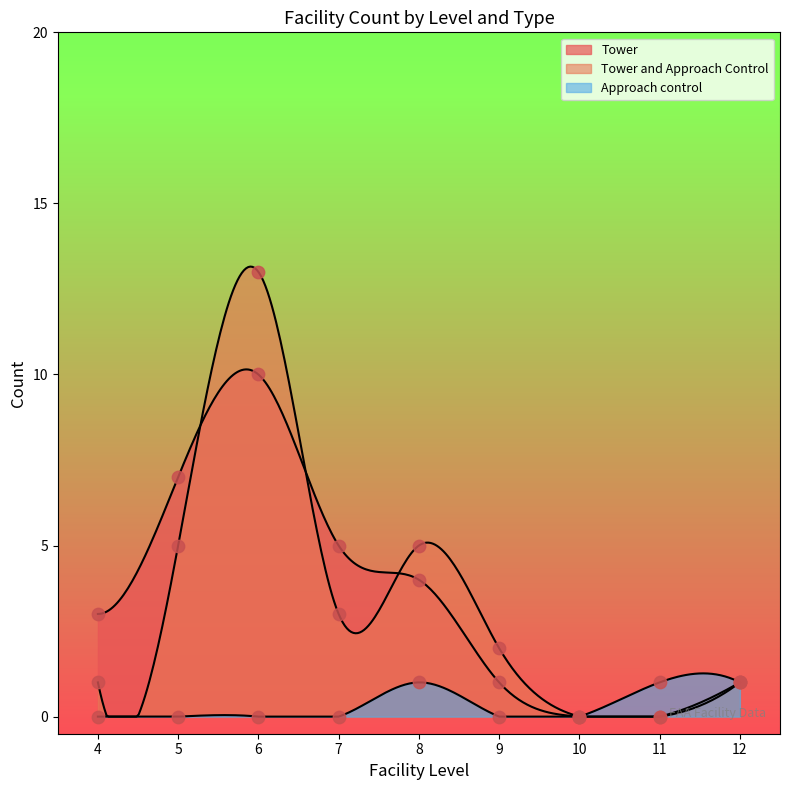

What are all the series names shown in the legend?

Tower, Tower and Approach Control, Approach control